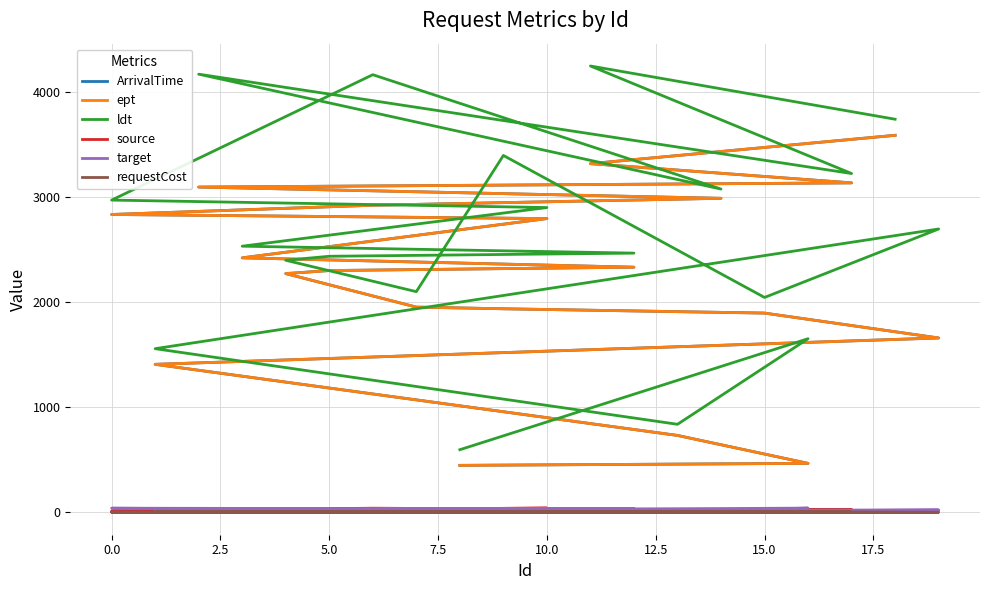

True or false: ept has a value of 1210 at 17.

False